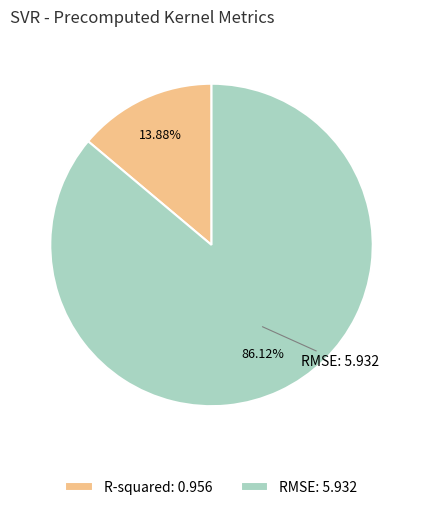

How many segments does this pie chart have?

2